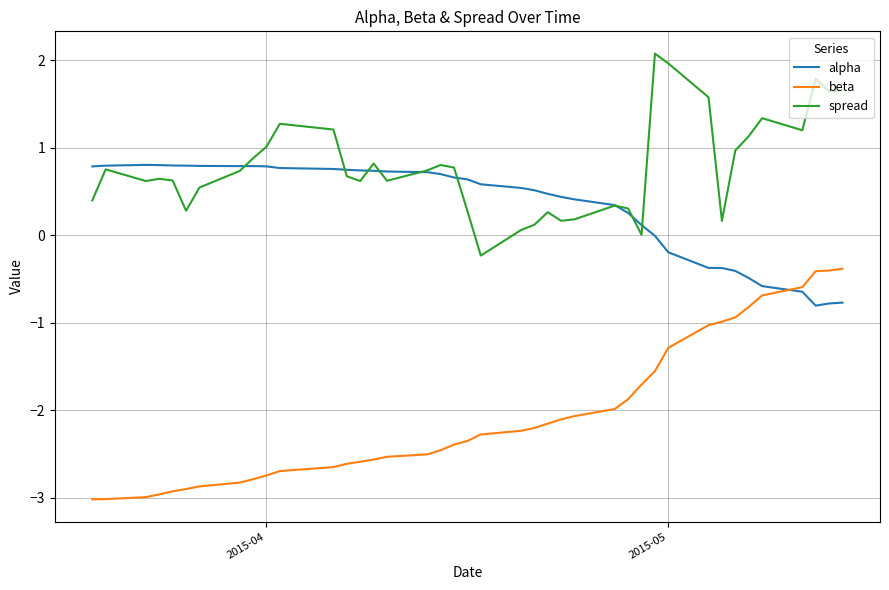

How many intersections are there between alpha and beta?

1